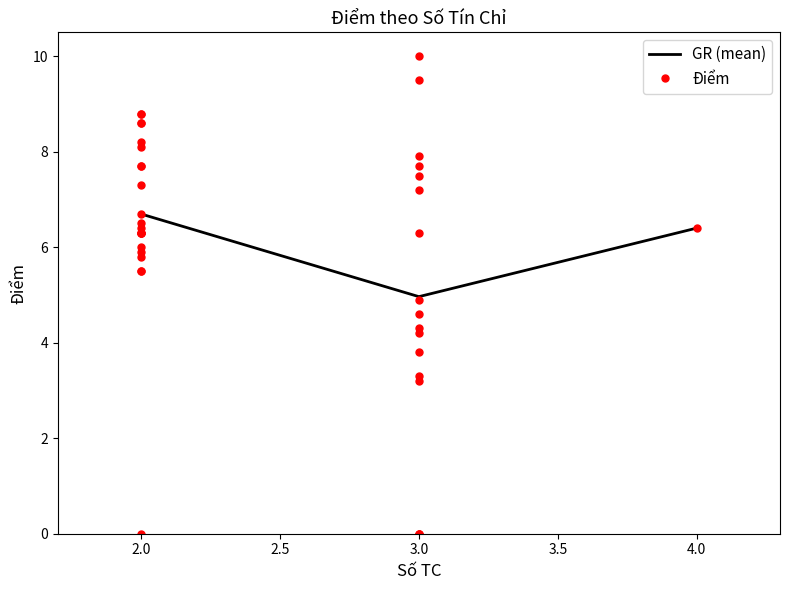

What is the greatest value displayed?

10.0